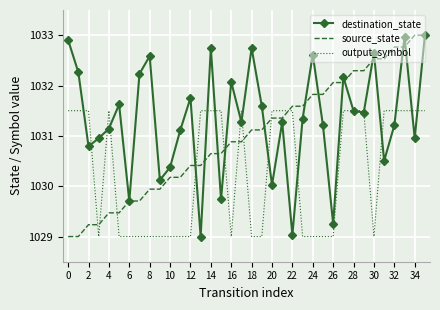

Which series has the largest total across all categories?

destination_state